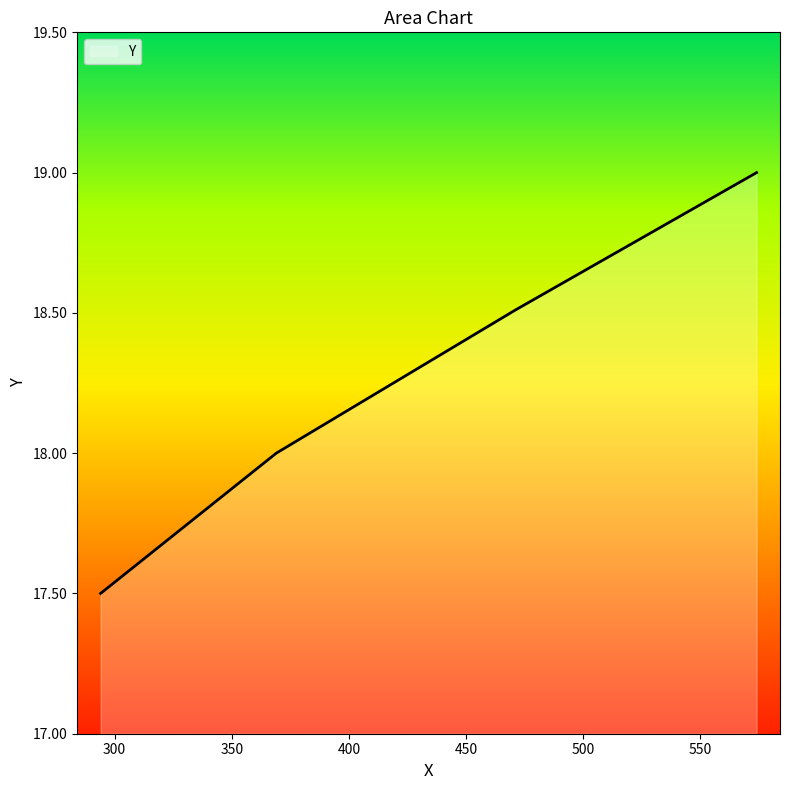

True or false: there are more than 2 points higher than both neighbors.

False